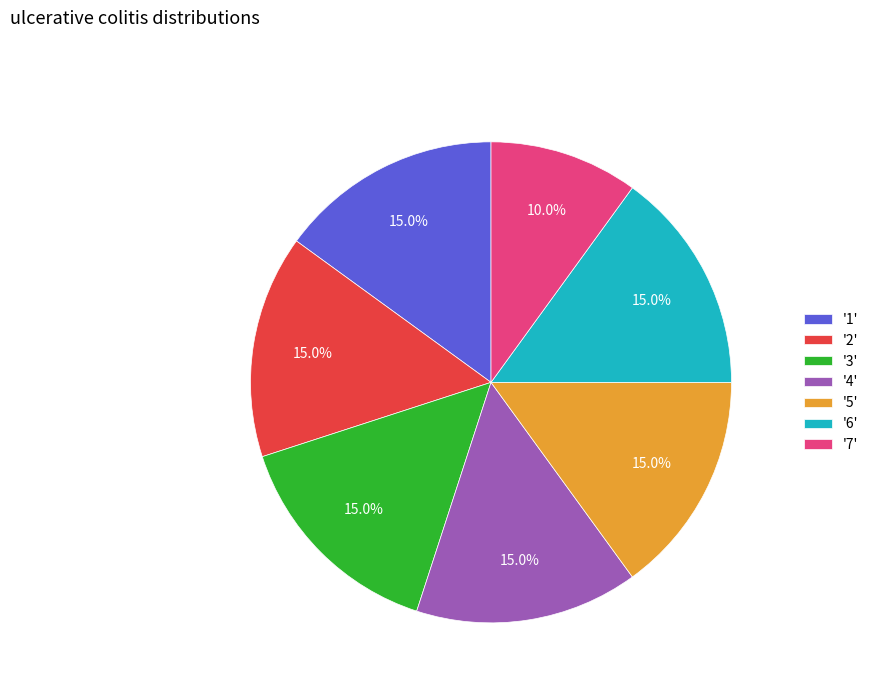

What is the ratio of the value at '3' to the value at '6'?

1.0